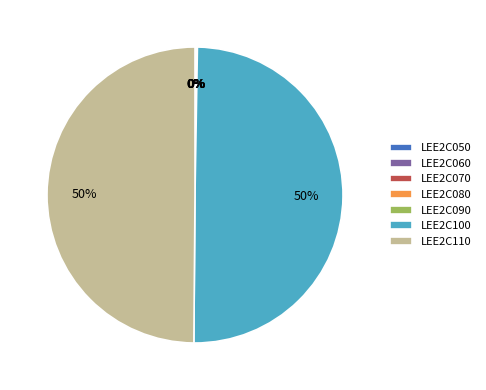

To the nearest percent, what is the average slice percentage?

14%